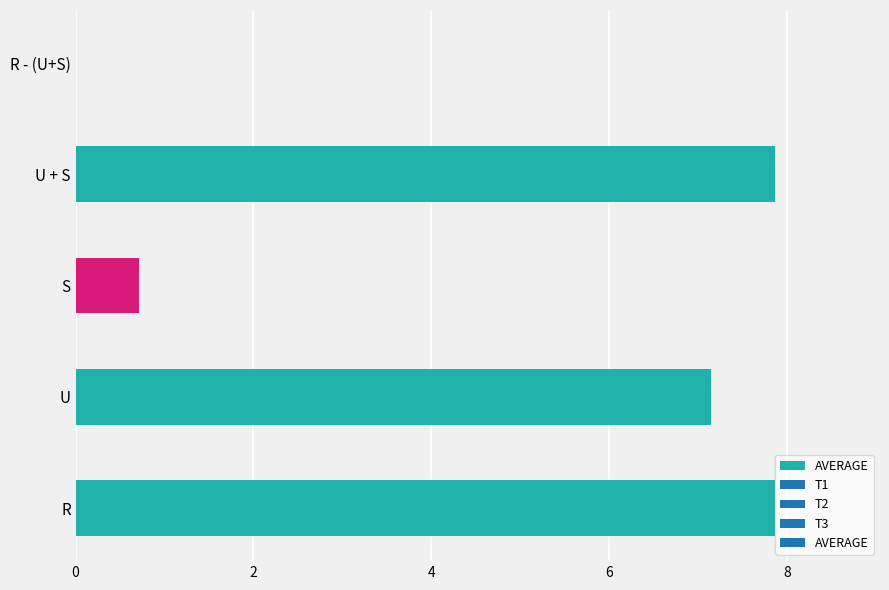

What is the approximate value at S?

0.7